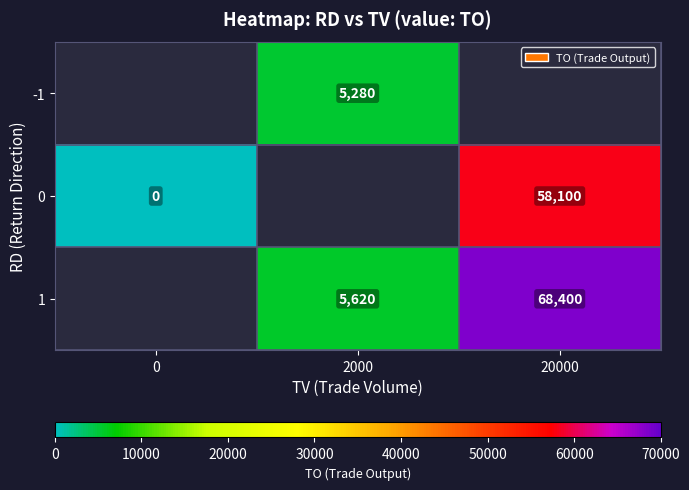

True or false: 1 has a value of 8588 at 2000.

False